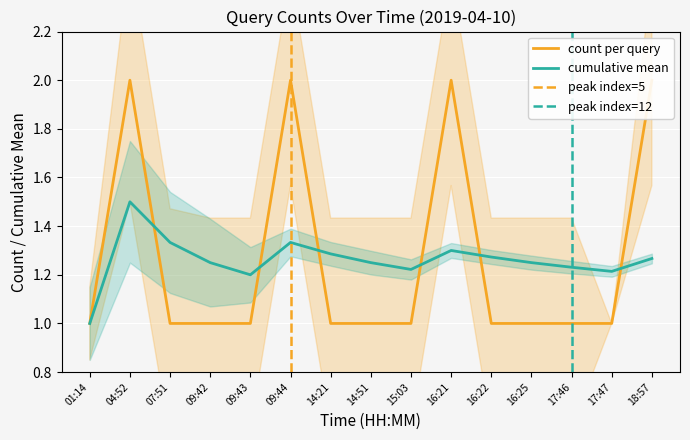

In count_per_hour, how many points are higher than both neighbors (excluding endpoints)?

3